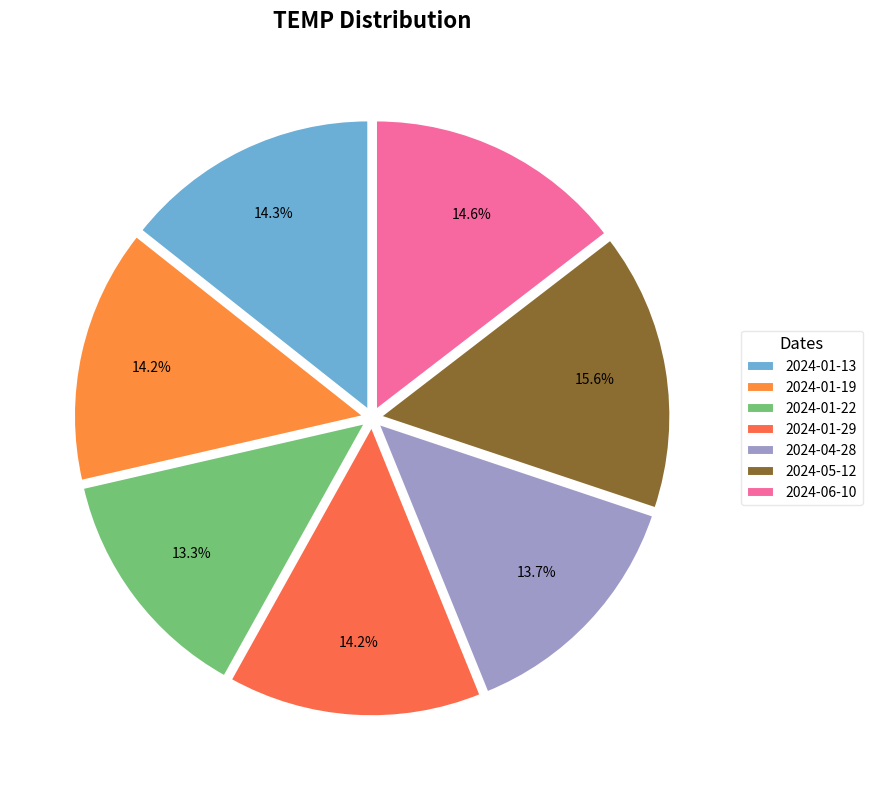

To the nearest percent, what is the difference between the 2024-06-10 and 2024-05-12 slice percentages?

1%